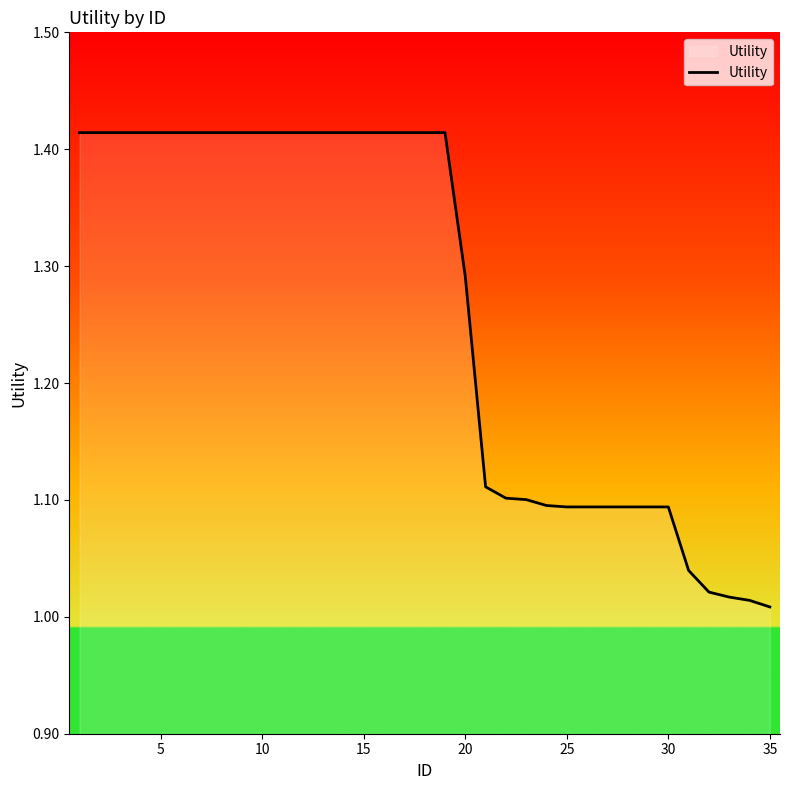

What is the difference between the maximum and minimum values?

0.4